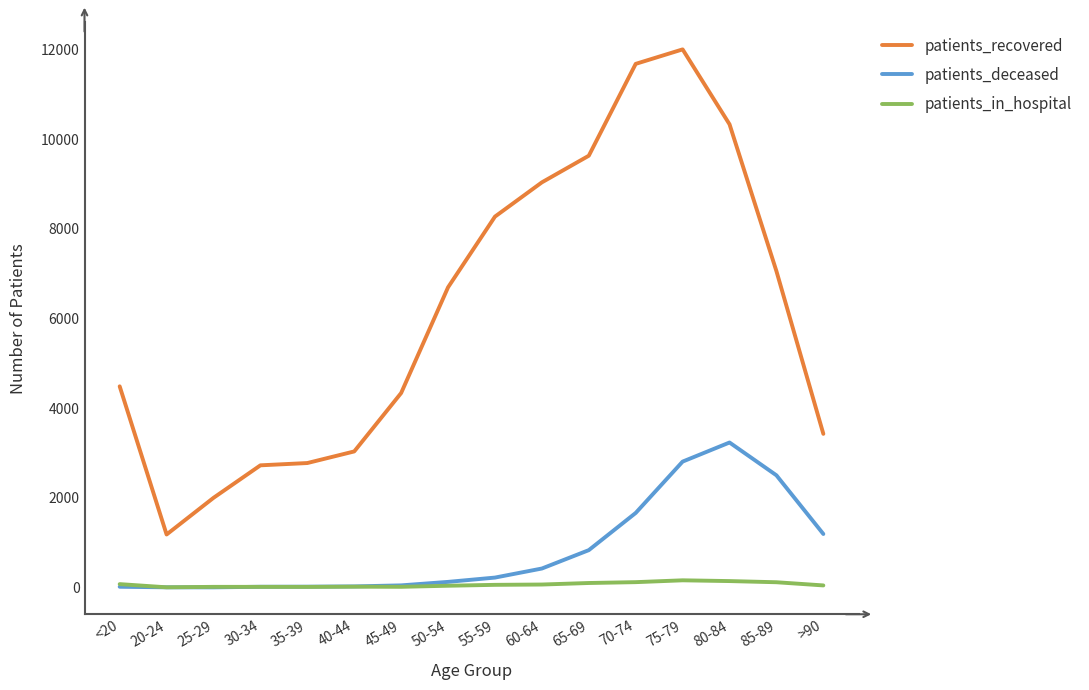

Which series has the widest spread of values?

patients_recovered